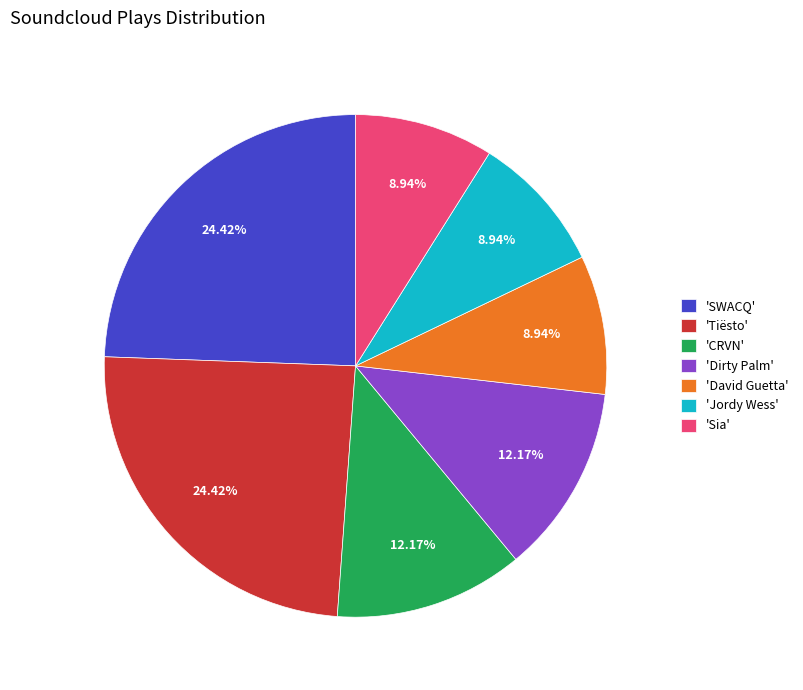

What is the ratio of the value at 'Sia' to the value at 'Dirty Palm'?

0.7